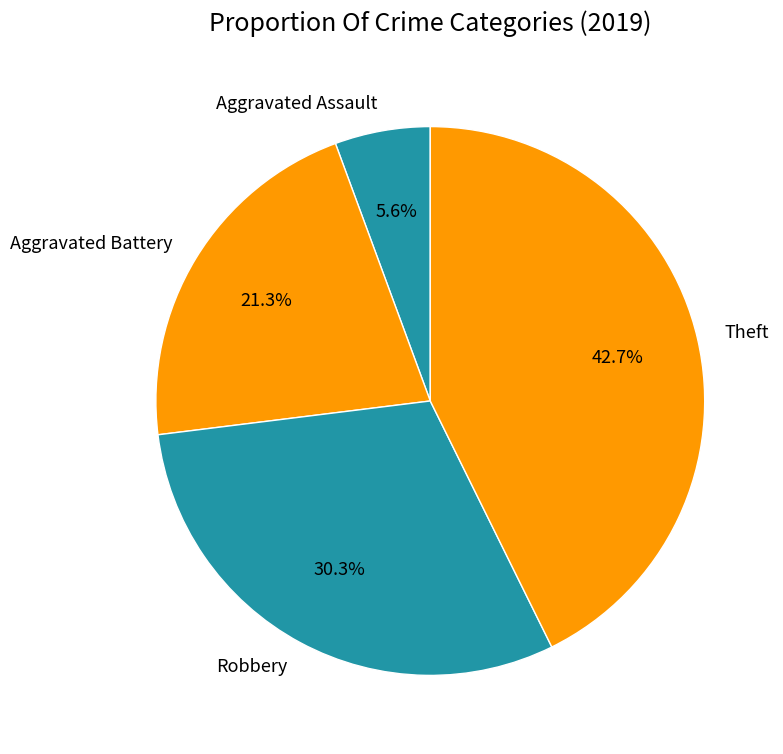

Do Theft and Robbery together represent more than half of the pie?

Yes